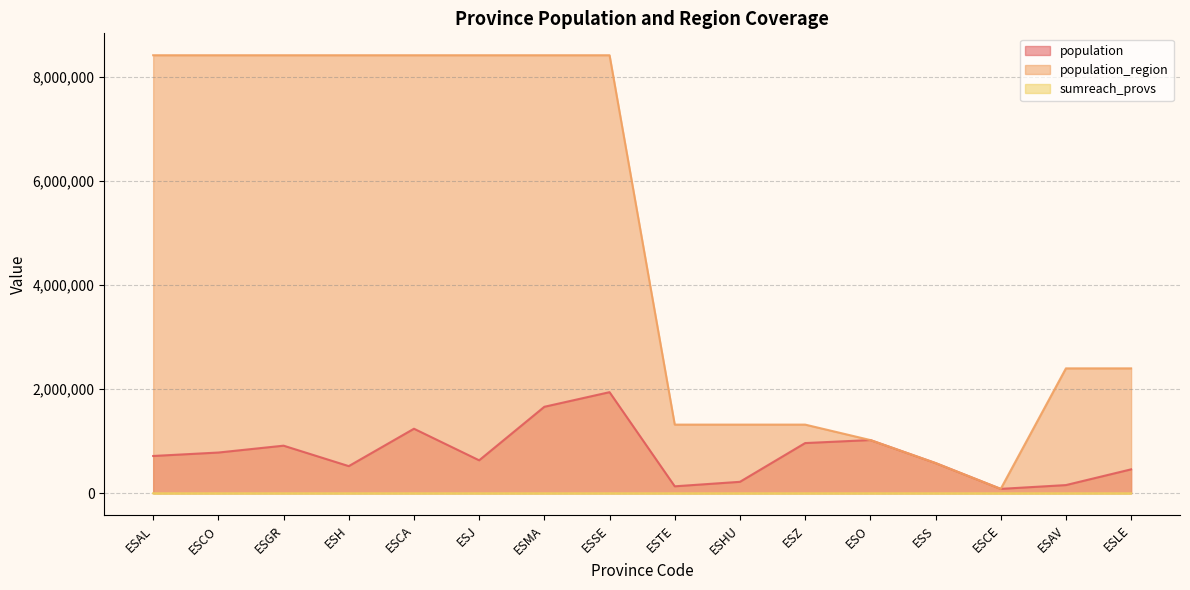

Reading right to left, list all the values displayed in this chart.

population: ESLE=460001	ESAV=157640	ESCE=84777	ESS=581078	ESO=1022800	ESZ=964693	ESHU=220461	ESTE=134137	ESSE=1942389	ESMA=1661785	ESJ=633564	ESCA=1240155	ESH=521870	ESGR=914678	ESCO=782979	ESAL=716820
population_region: ESLE=2399548	ESAV=2399548	ESCE=84777	ESS=581078	ESO=1022800	ESZ=1319291	ESHU=1319291	ESTE=1319291	ESSE=8414240	ESMA=8414240	ESJ=8414240	ESCA=8414240	ESH=8414240	ESGR=8414240	ESCO=8414240	ESAL=8414240
sumreach_provs: ESLE=40	ESAV=0	ESCE=0	ESS=0	ESO=120	ESZ=0	ESHU=0	ESTE=0	ESSE=40	ESMA=0	ESJ=0	ESCA=10	ESH=0	ESGR=50	ESCO=3	ESAL=0